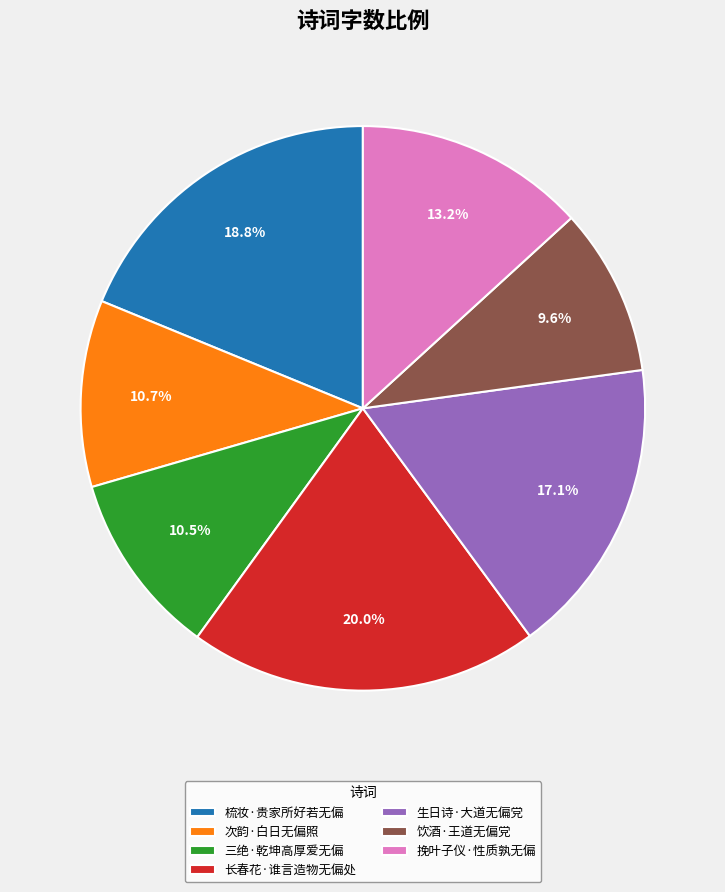

Approximately how many times larger is the value at 饮酒·王道无偏党 compared to 次韵·白日无偏照?

0.9